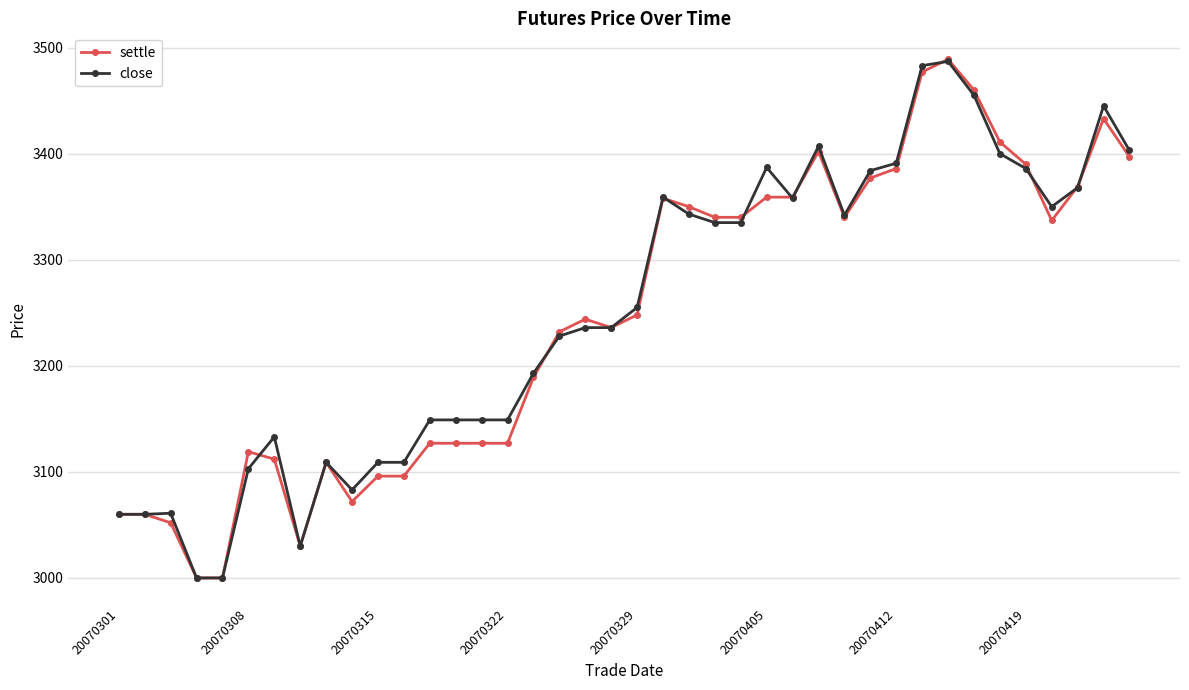

What is the value of the settle point at the 15th from the left?

3127